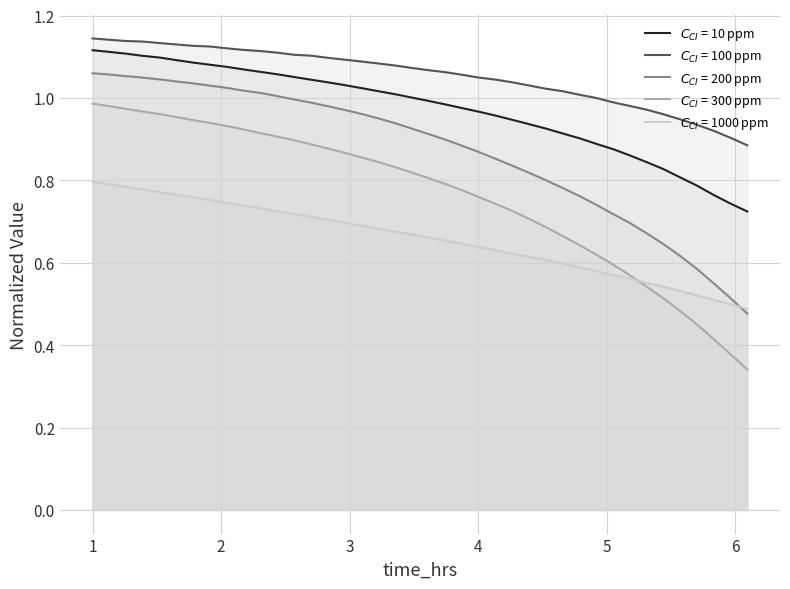

True or false: $C_{CI}$ = 1000 ppm and $C_{CI}$ = 10 ppm intersect in this chart.

False